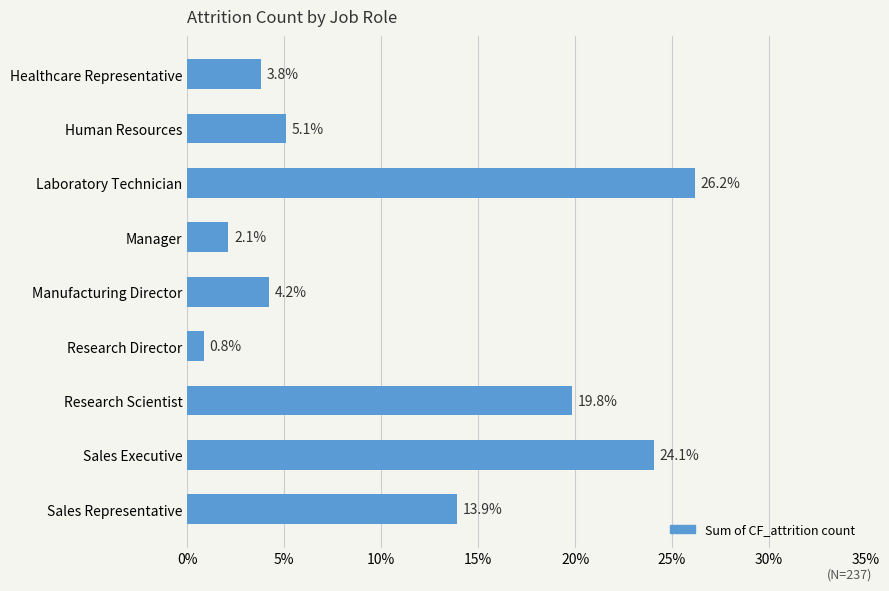

What is the sum of all values?

100.0